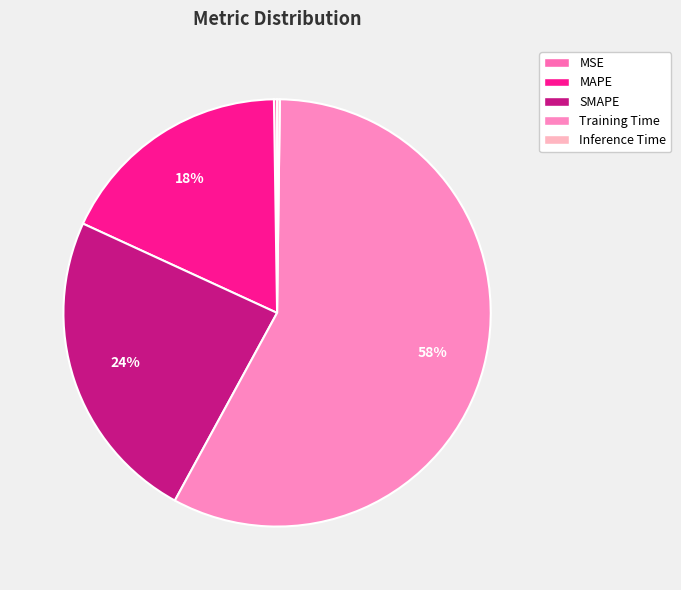

True or false: MSE accounts for 14% of the total.

False